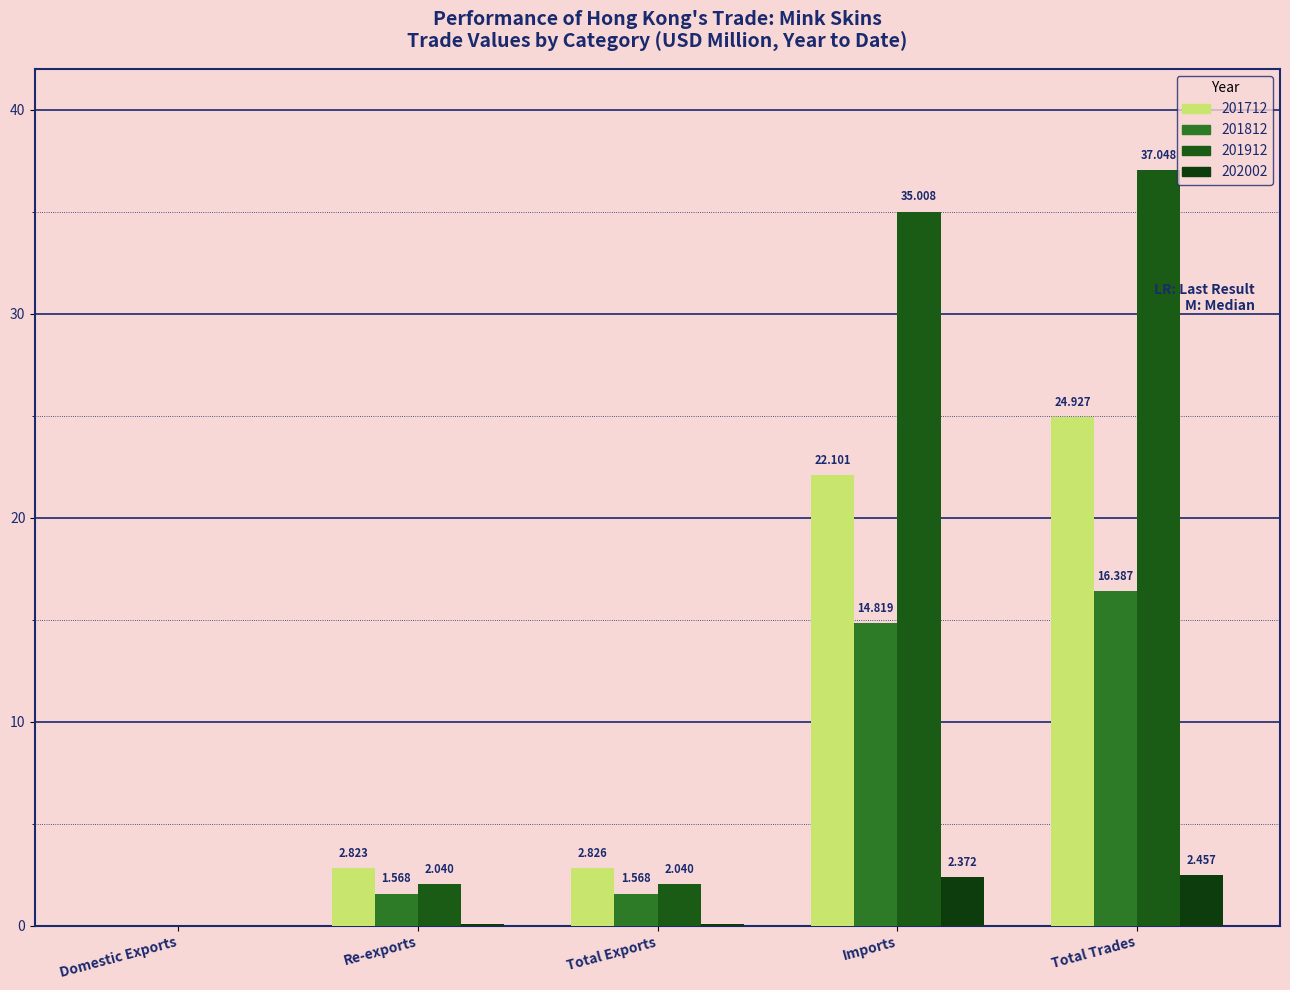

Reading right to left, what are all the values shown in this chart?

201712: 24.9	22.1	2.8	2.8	0.0
201812: 16.4	14.8	1.6	1.6	0.0
201912: 37.0	35.0	2.0	2.0	0.0
202002: 2.5	2.4	0.1	0.1	0.0